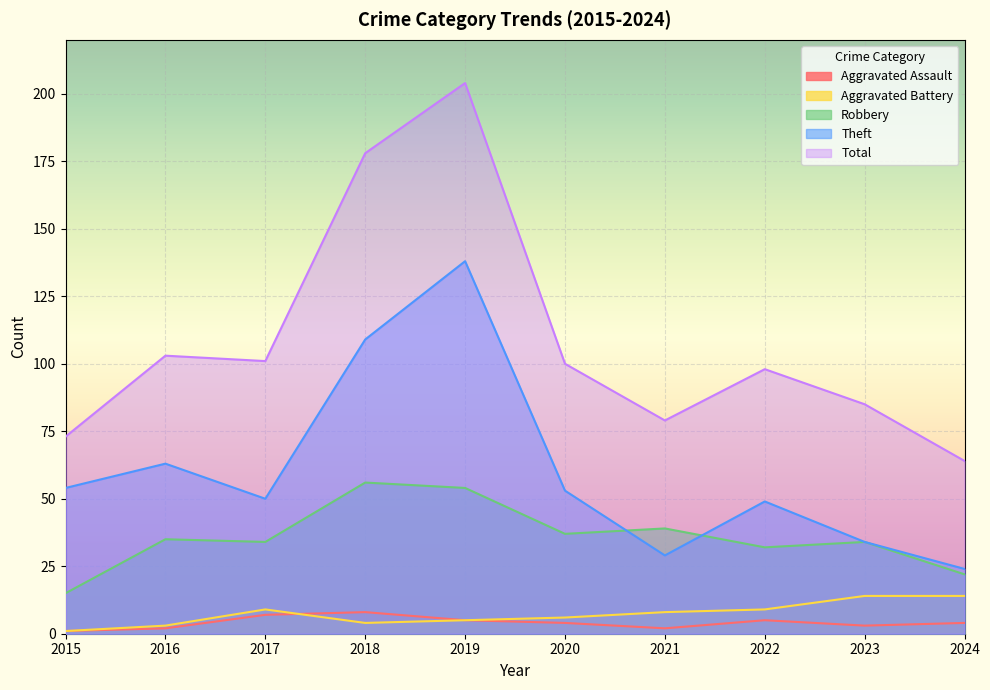

Reading right to left, extract all data points from this chart.

Aggravated Assault: 4	3	5	2	4	5	8	7	2	1
Aggravated Battery: 14	14	9	8	6	5	4	9	3	1
Robbery: 22	34	32	39	37	54	56	34	35	15
Theft: 24	34	49	29	53	138	109	50	63	54
Total: 64	85	98	79	100	204	178	101	103	73